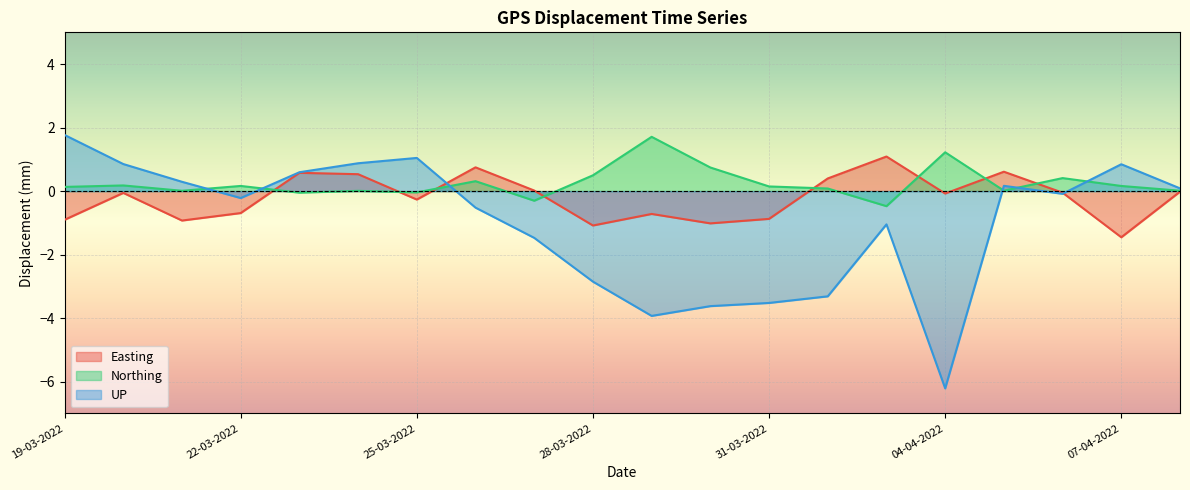

Between 08-04-2022 and 19-03-2022, which is larger?

08-04-2022